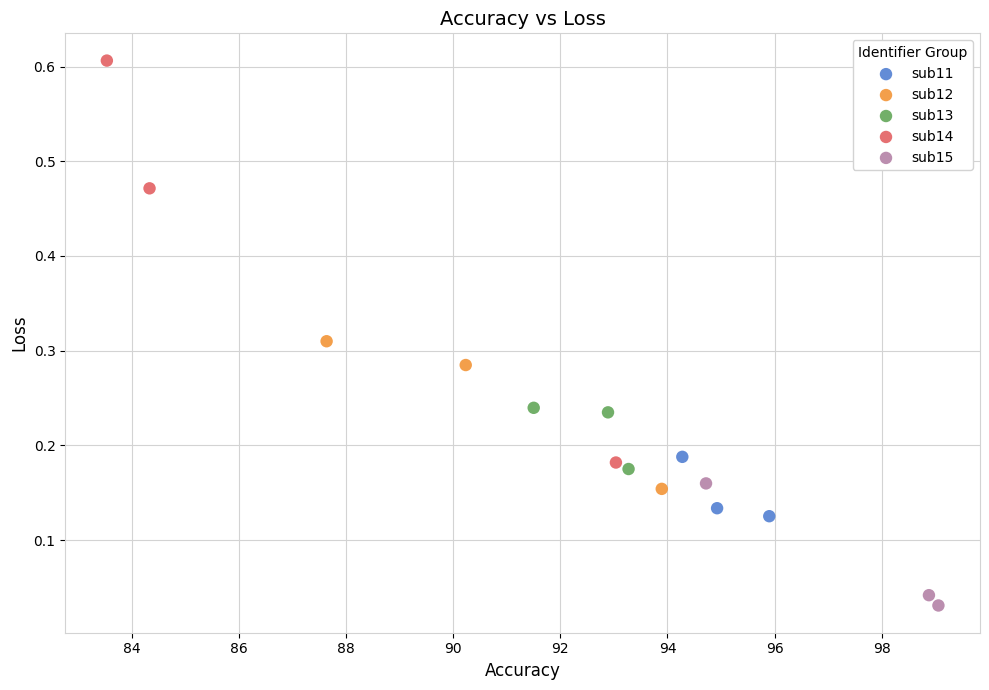

Which series contains the lowest Y value?

sub15